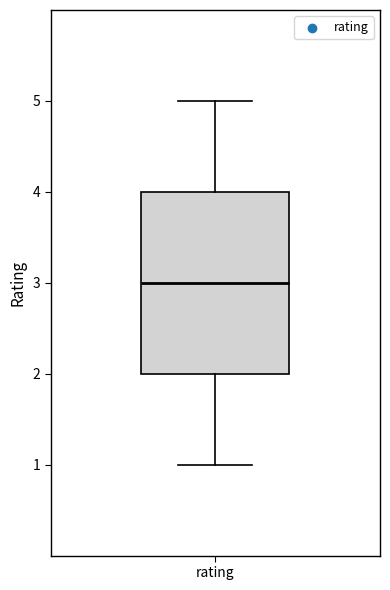

Transcribe this box plot: give where the median line is, the range the box spans, and where the two whiskers end, as read against the y-axis. The values are not printed on the chart, so give them approximately, as read against the axis.

median 3, box 2 to 4, whiskers 1 to 5